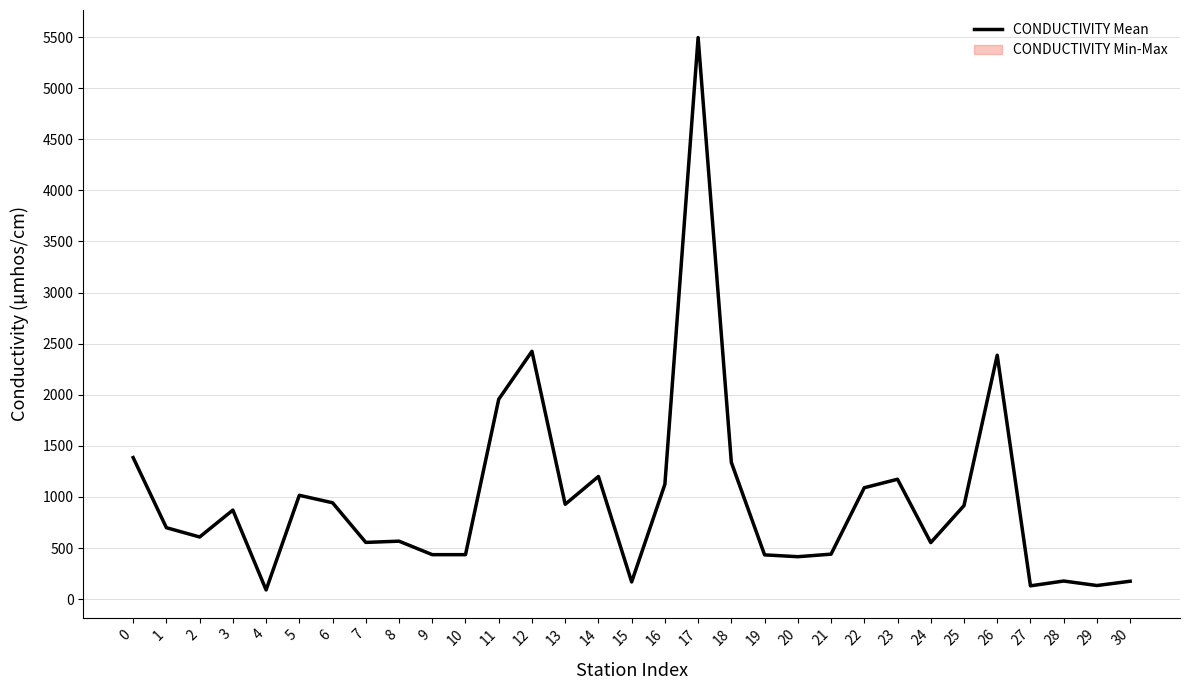

What is the difference between the values at 6 and 11?

1013